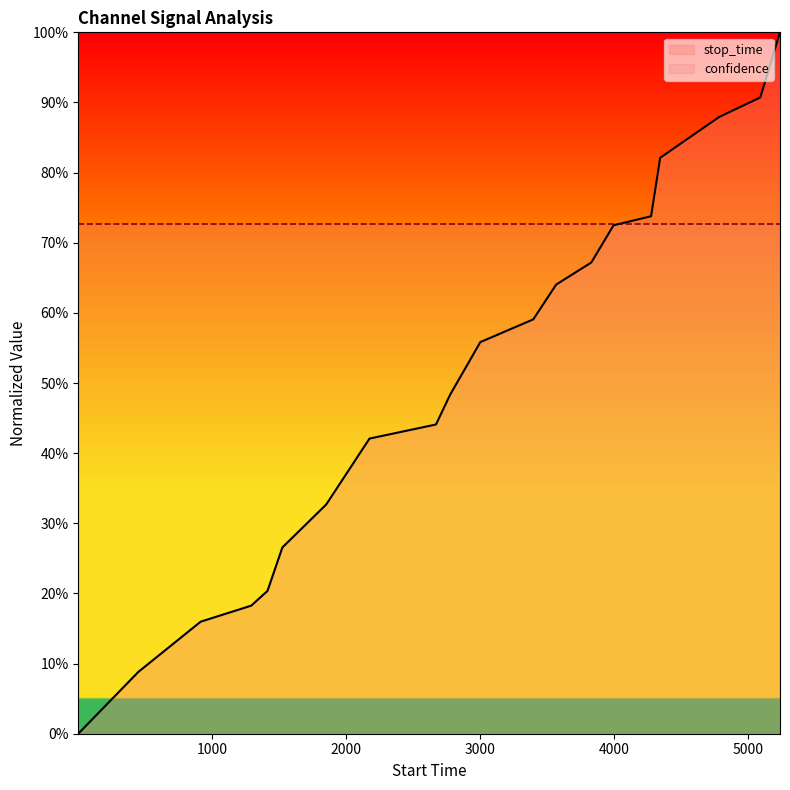

What is the sum of all values?

10.1